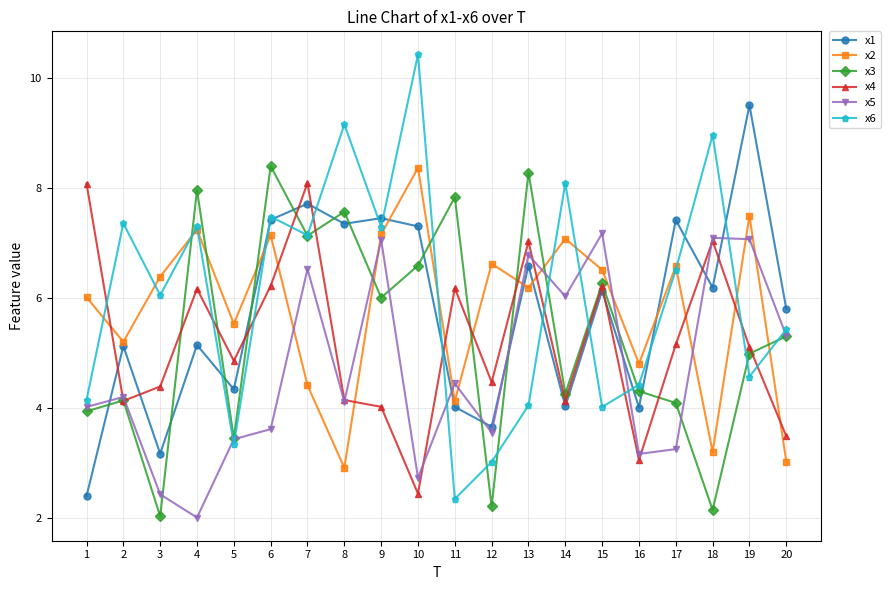

What is the value of the x6 point at the 11th from the left?

2.4